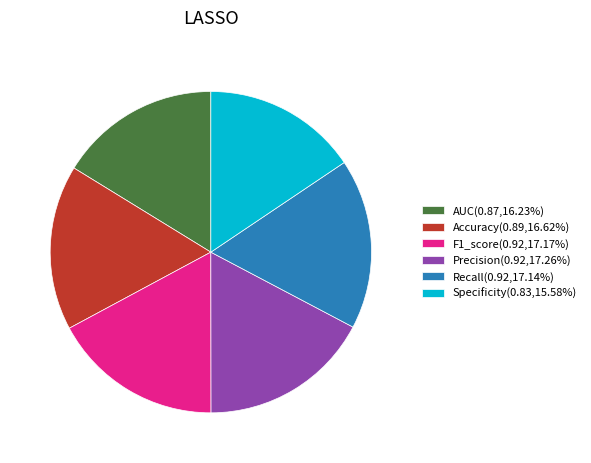

Is there any slice that represents more than half of the pie?

No